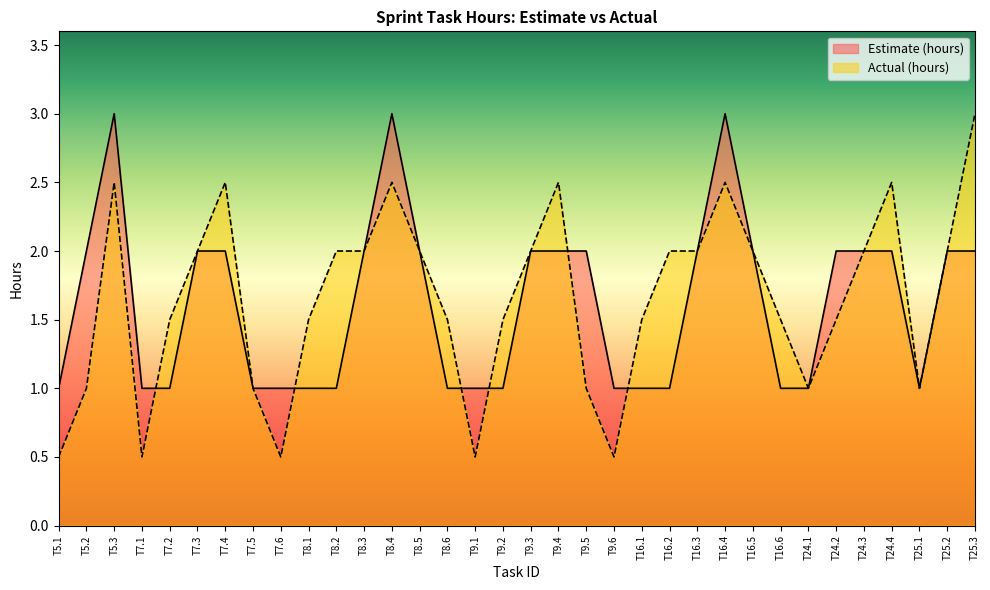

What is the value of the Estimate (hours) point at the 13th from the left?

3.0